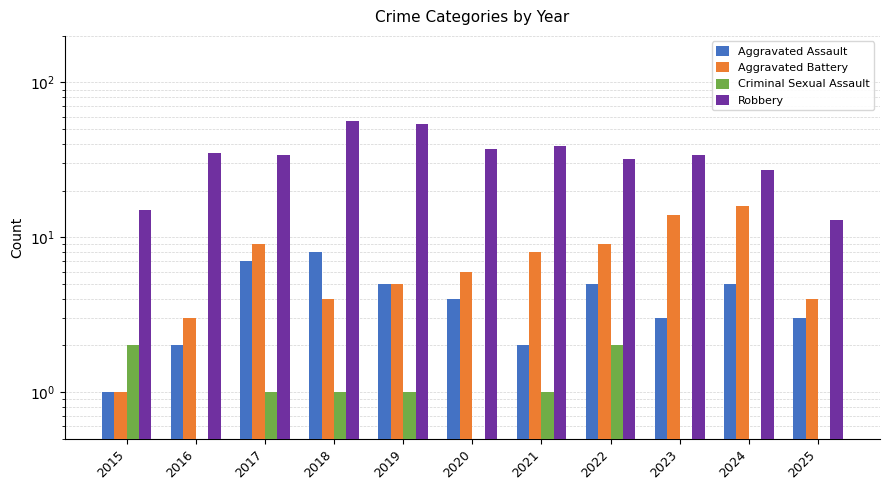

Are the bars grouped side by side (vs. stacked)?

Yes